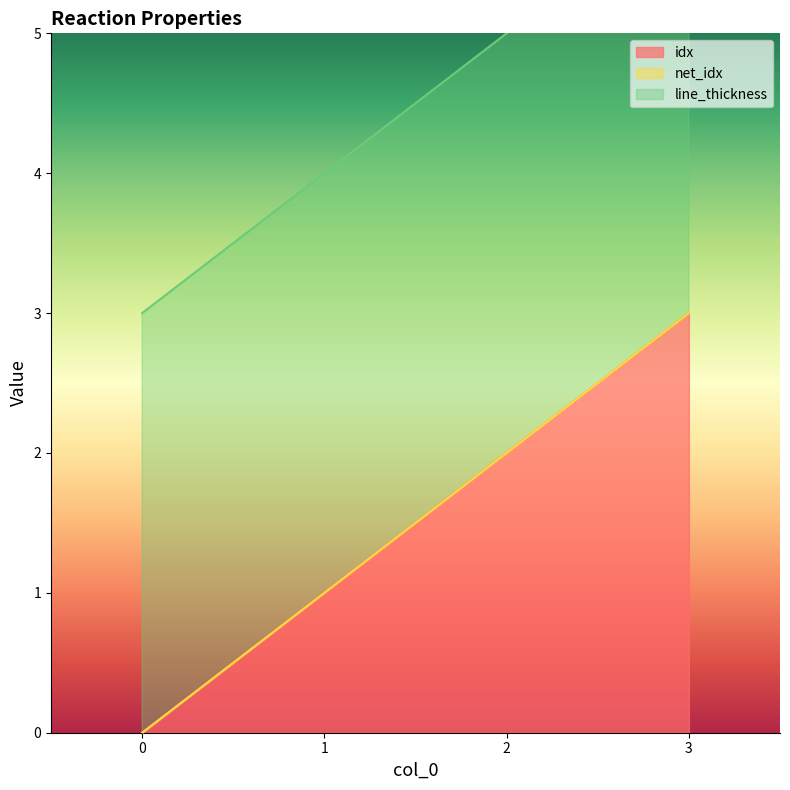

Is the value of idx at 2 greater than the value of net_idx at 0?

Yes